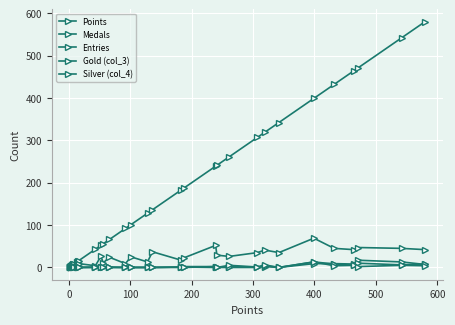

True or false: Entries and Silver (col_4) cross at least once.

False